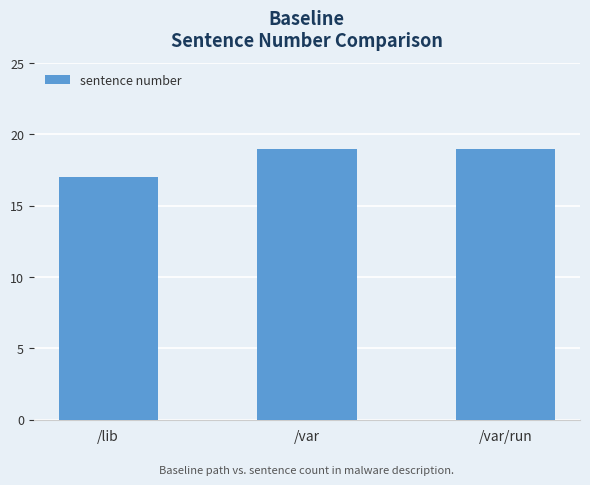

Does the chart contain stacked bars?

No